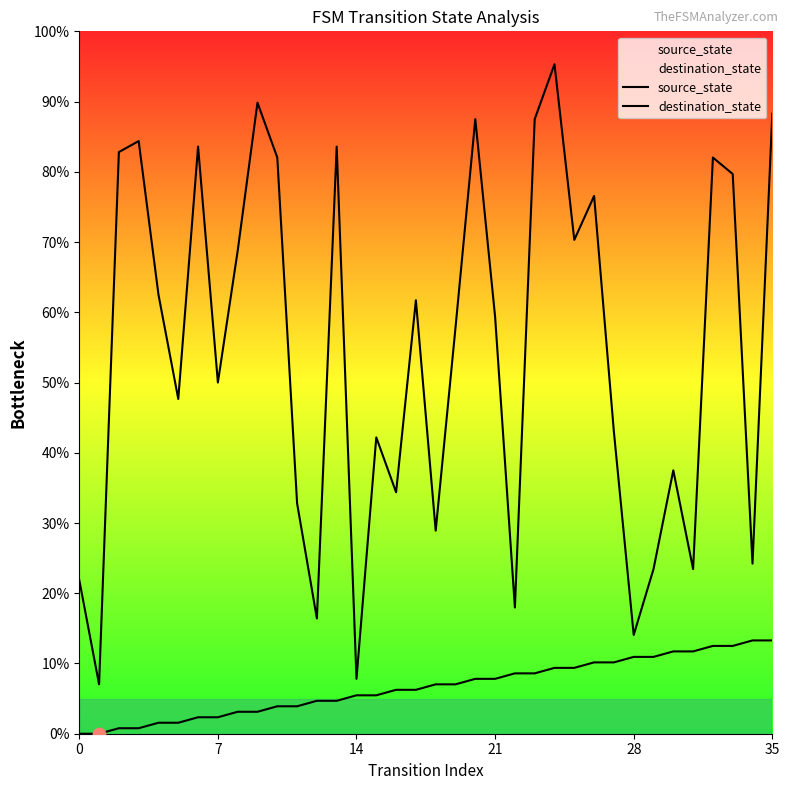

Which series reaches the minimum Y coordinate?

source_state